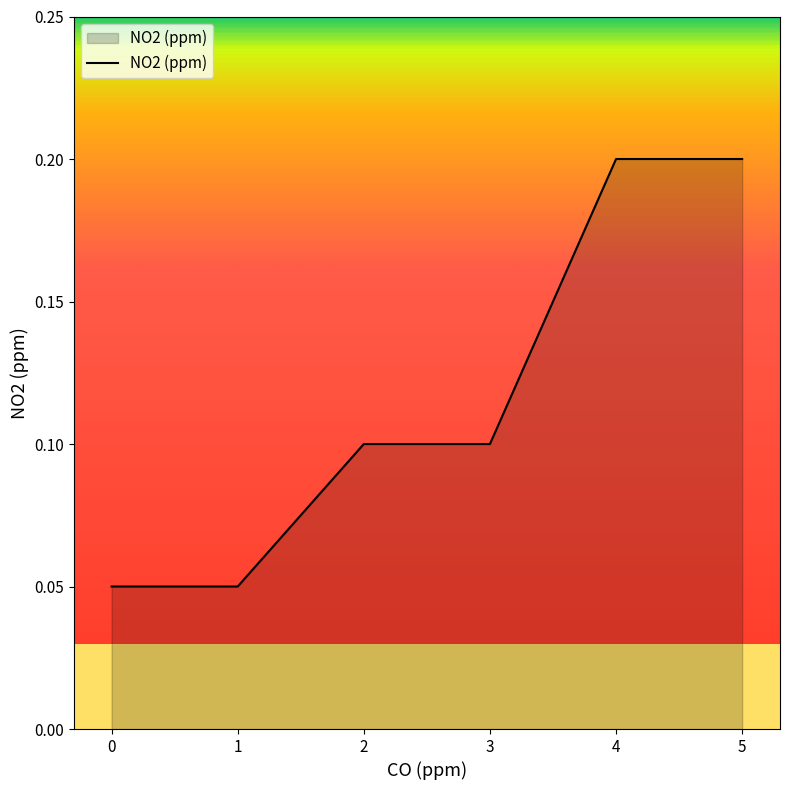

What is the sum of all values?

0.7